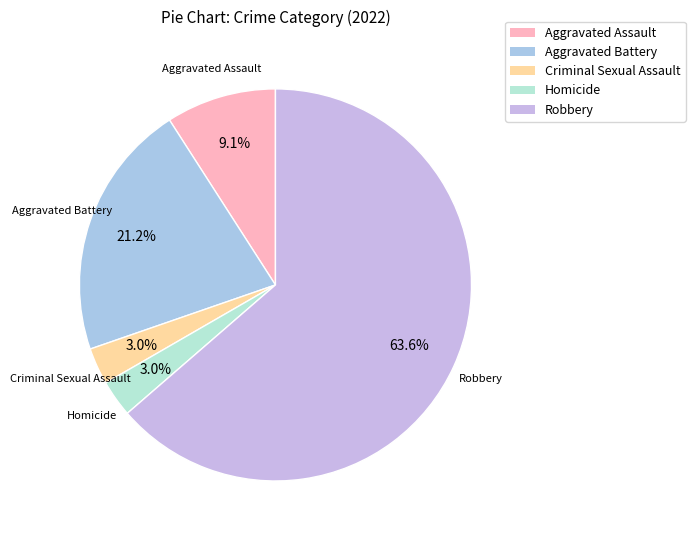

What is the total percentage of Homicide and Aggravated Battery?

24.2%